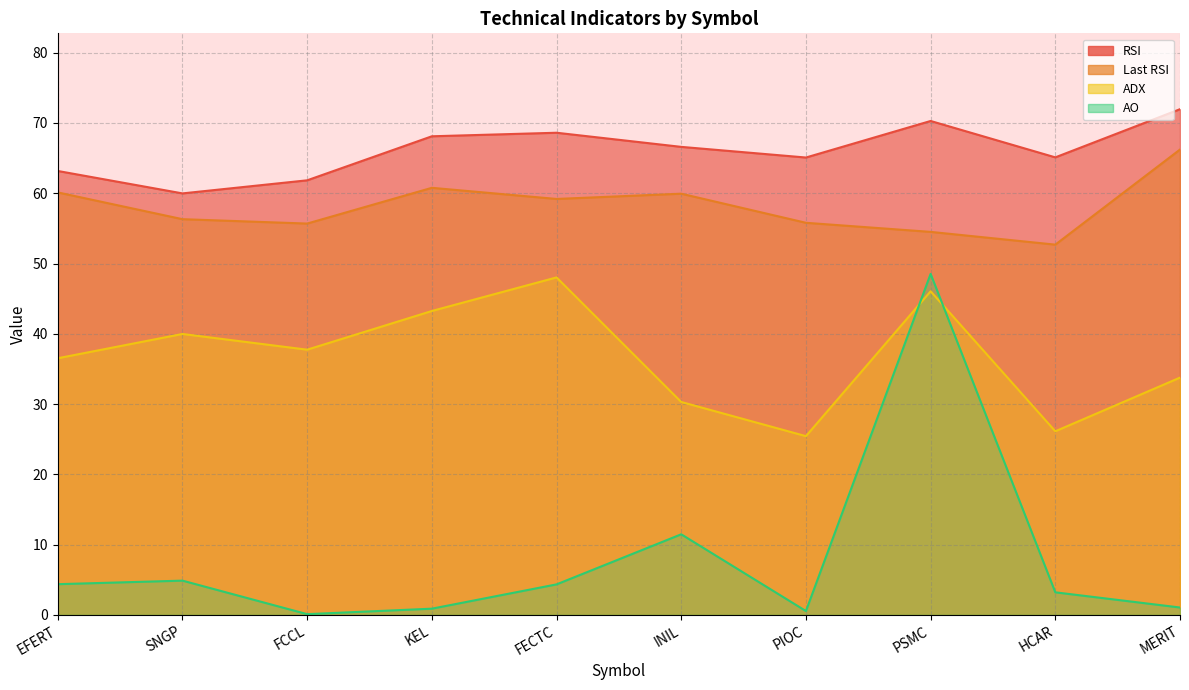

In Last RSI, how many points are higher than both neighbors (excluding endpoints)?

2